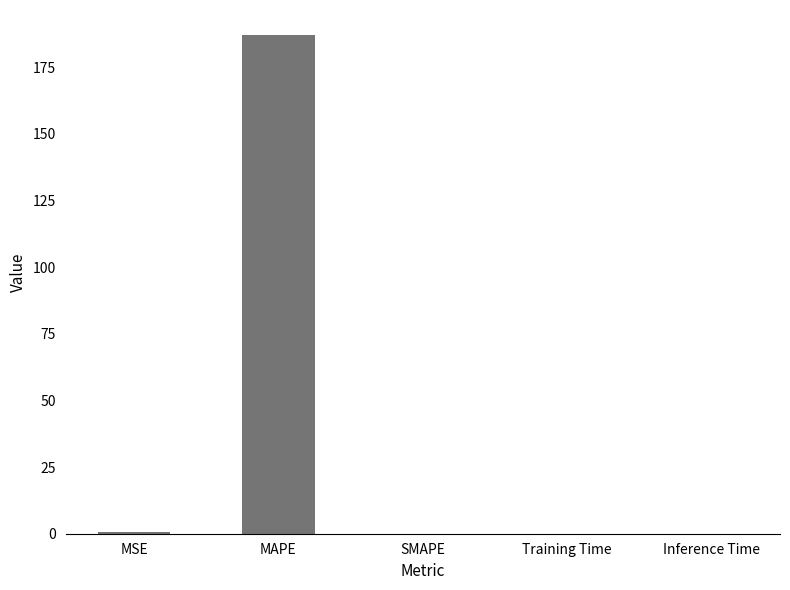

Which category has the highest value across all series?

MAPE